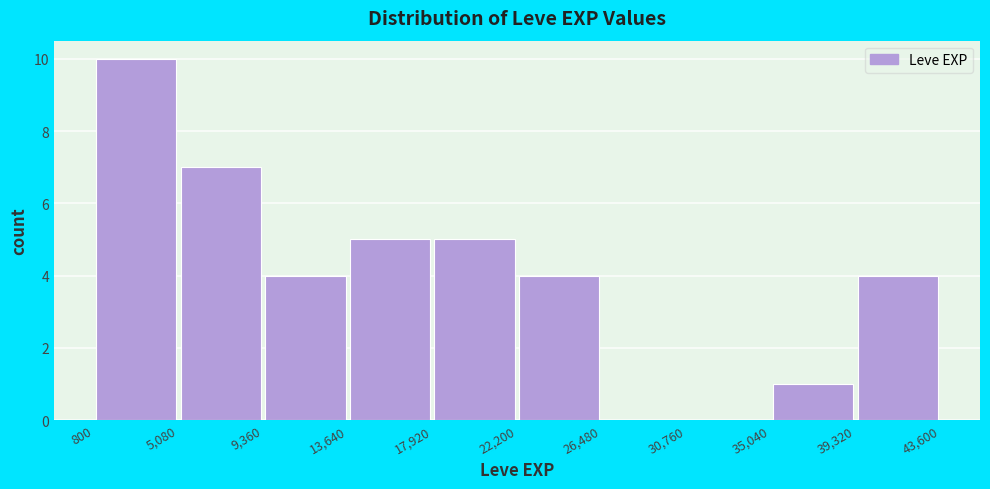

Reading left to right, transcribe this chart: for each bar, give the range it covers on the x-axis and its height. The values are not printed on the chart, so give them approximately, as read against the axis.

800 to 5,080: 10
5,080 to 9,360: 7
9,360 to 13,640: 4
13,640 to 17,920: 5
17,920 to 22,200: 5
22,200 to 26,480: 4
26,480 to 30,760: 0
30,760 to 35,040: 0
35,040 to 39,320: 1
39,320 to 43,600: 4